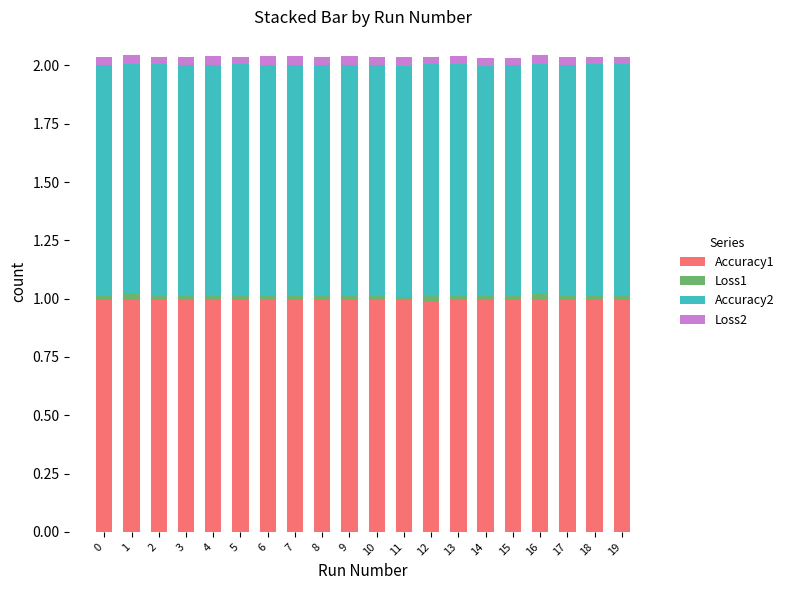

True or false: Accuracy1 has a value of 1.0 at 7.

True